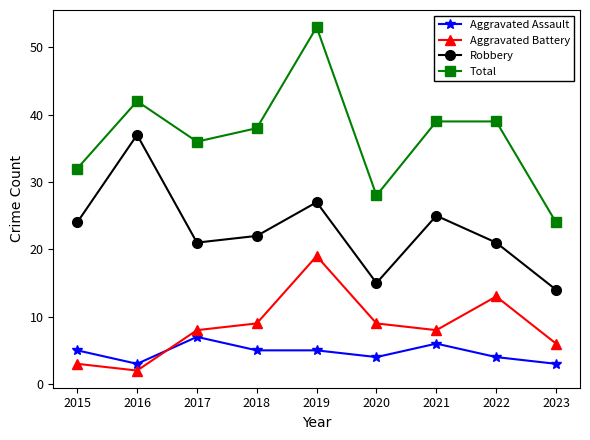

Read the Aggravated Assault value at 2015.

5